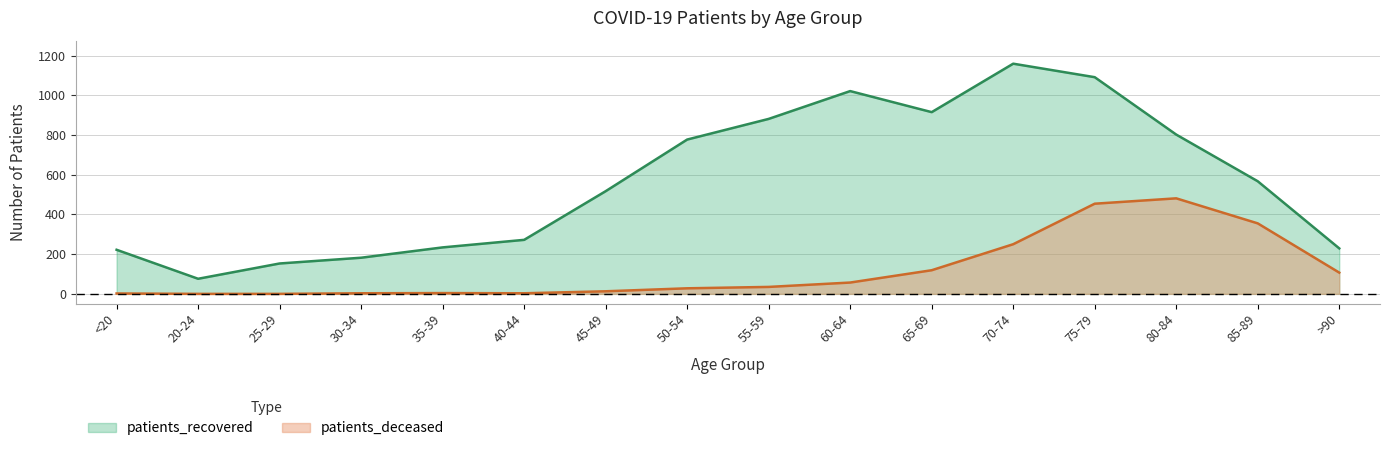

True or false: patients_deceased has a value of 0 at 25-29.

True